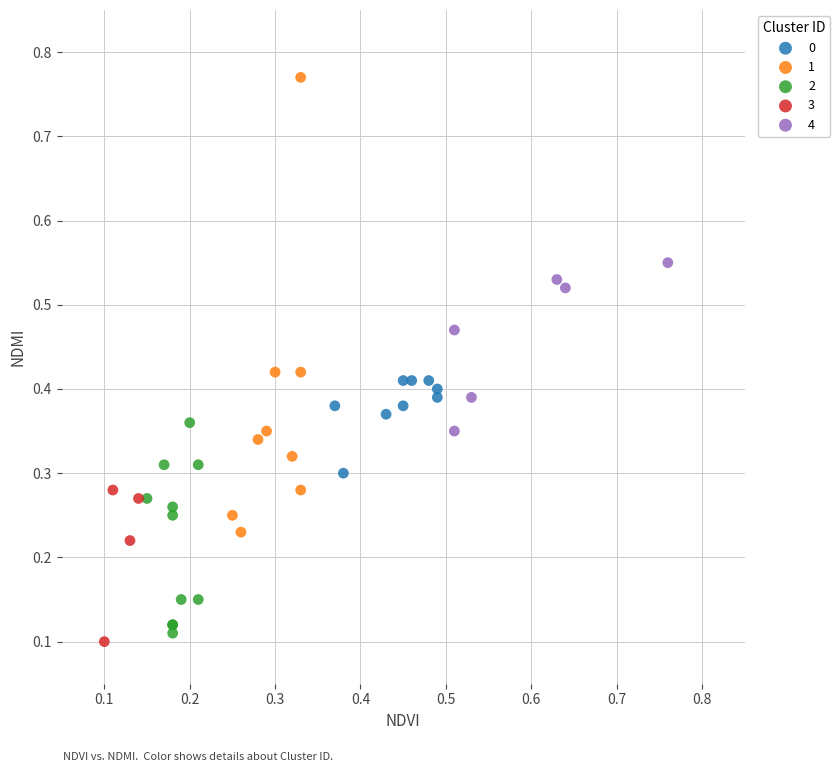

Which series has the widest spread of Y values?

1